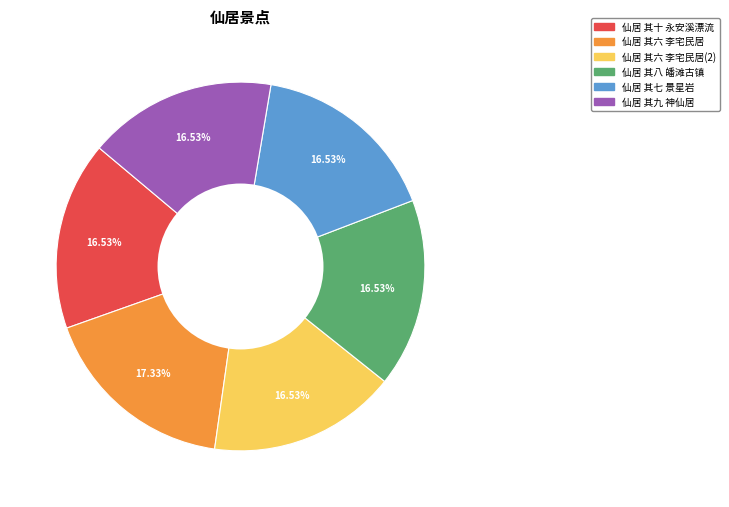

Does any single category account for the majority?

No